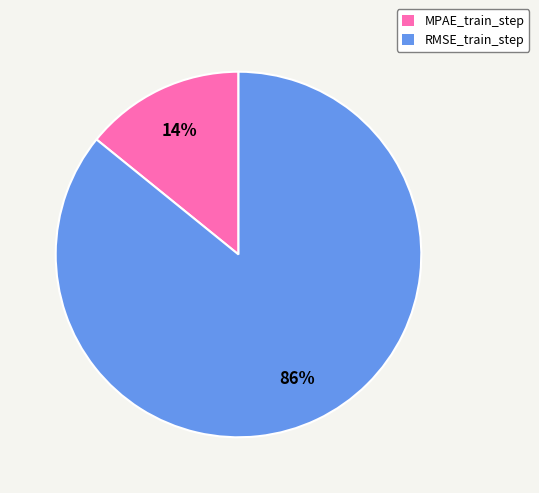

Rank the categories by value from lowest to highest.

MPAE_train_step, RMSE_train_step